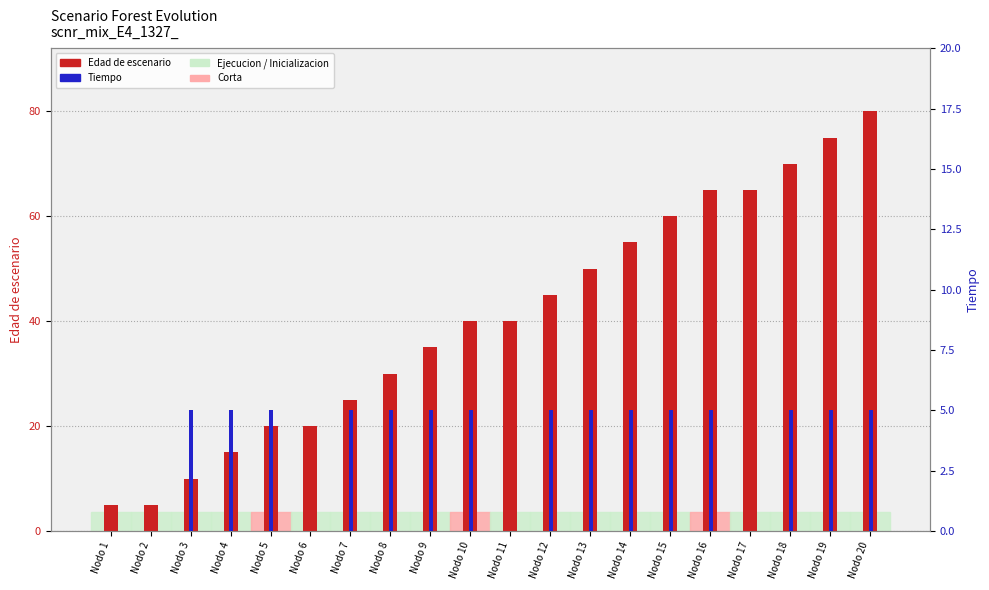

Reading left to right, what are all the values shown in this chart?

Edad_de_escenario: Nodo 1=5	Nodo 2=5	Nodo 3=10	Nodo 4=15	Nodo 5=20	Nodo 6=20	Nodo 7=25	Nodo 8=30	Nodo 9=35	Nodo 10=40	Nodo 11=40	Nodo 12=45	Nodo 13=50	Nodo 14=55	Nodo 15=60	Nodo 16=65	Nodo 17=65	Nodo 18=70	Nodo 19=75	Nodo 20=80
Tiempo: Nodo 1=0	Nodo 2=0	Nodo 3=5	Nodo 4=5	Nodo 5=5	Nodo 6=0	Nodo 7=5	Nodo 8=5	Nodo 9=5	Nodo 10=5	Nodo 11=0	Nodo 12=5	Nodo 13=5	Nodo 14=5	Nodo 15=5	Nodo 16=5	Nodo 17=0	Nodo 18=5	Nodo 19=5	Nodo 20=5